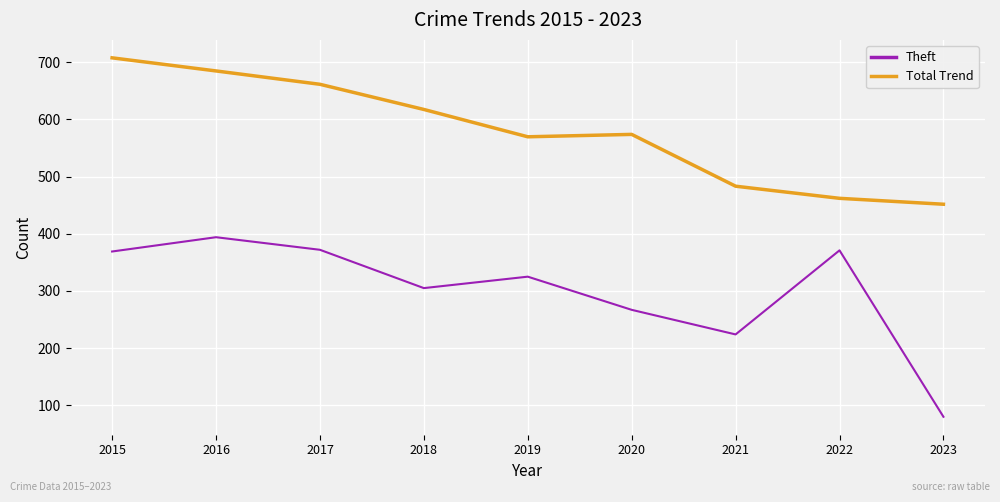

What is the difference between the maximum and minimum values in the Theft series?

314.0